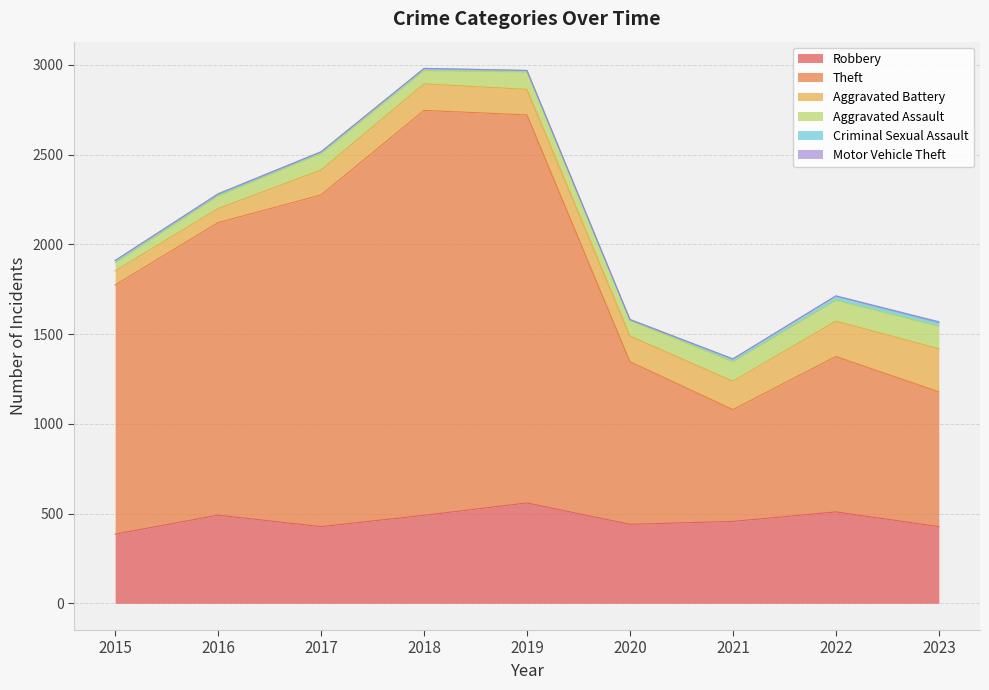

The Aggravated Assault series shows 126 at 2023. True or false?

True